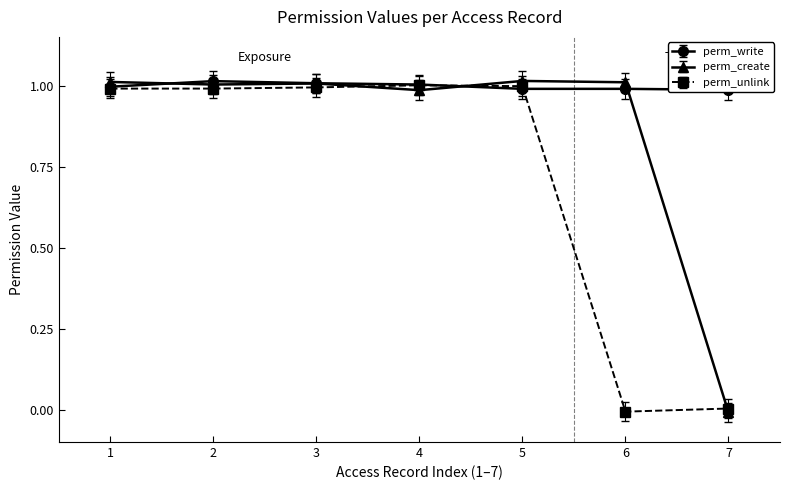

The perm_unlink series shows 1.0 at 4. True or false?

True